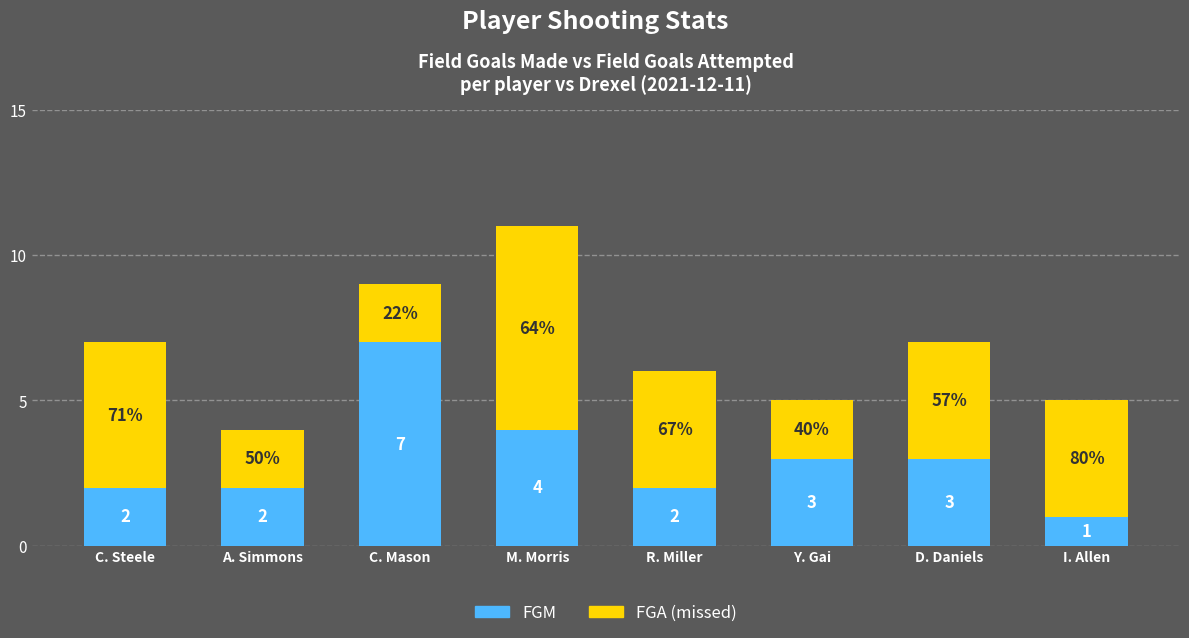

Are the bars horizontal?

No